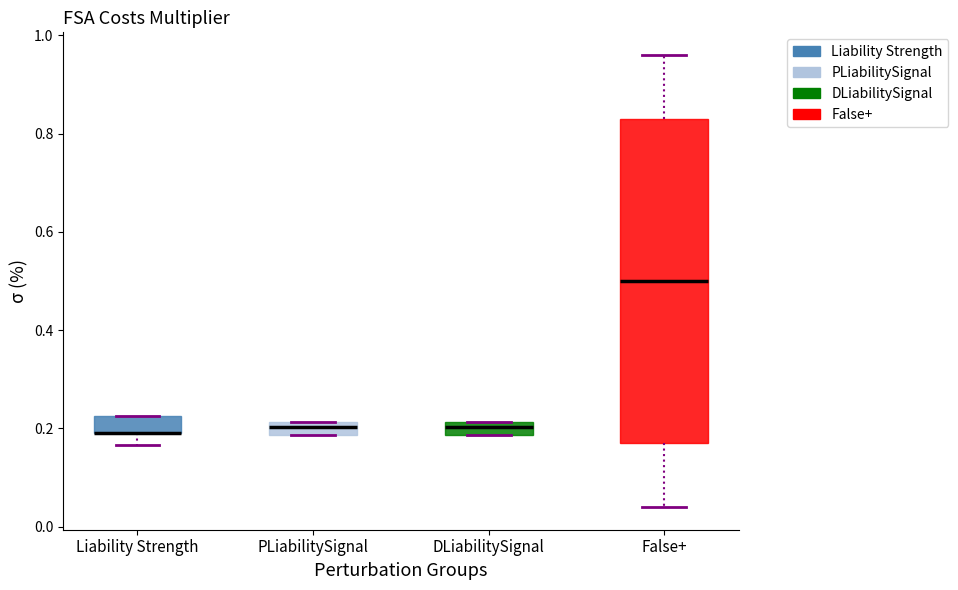

Comparing the boxes themselves (not the whiskers), which one is the tallest?

False+